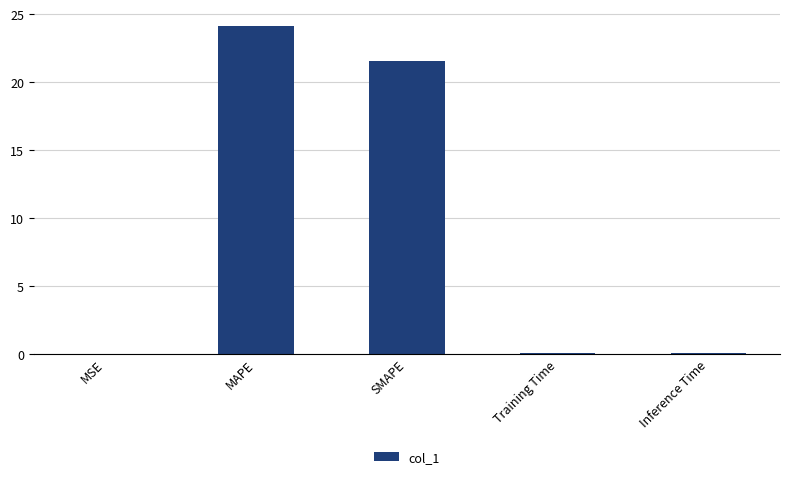

The value at MAPE is 24.2. True or false?

True